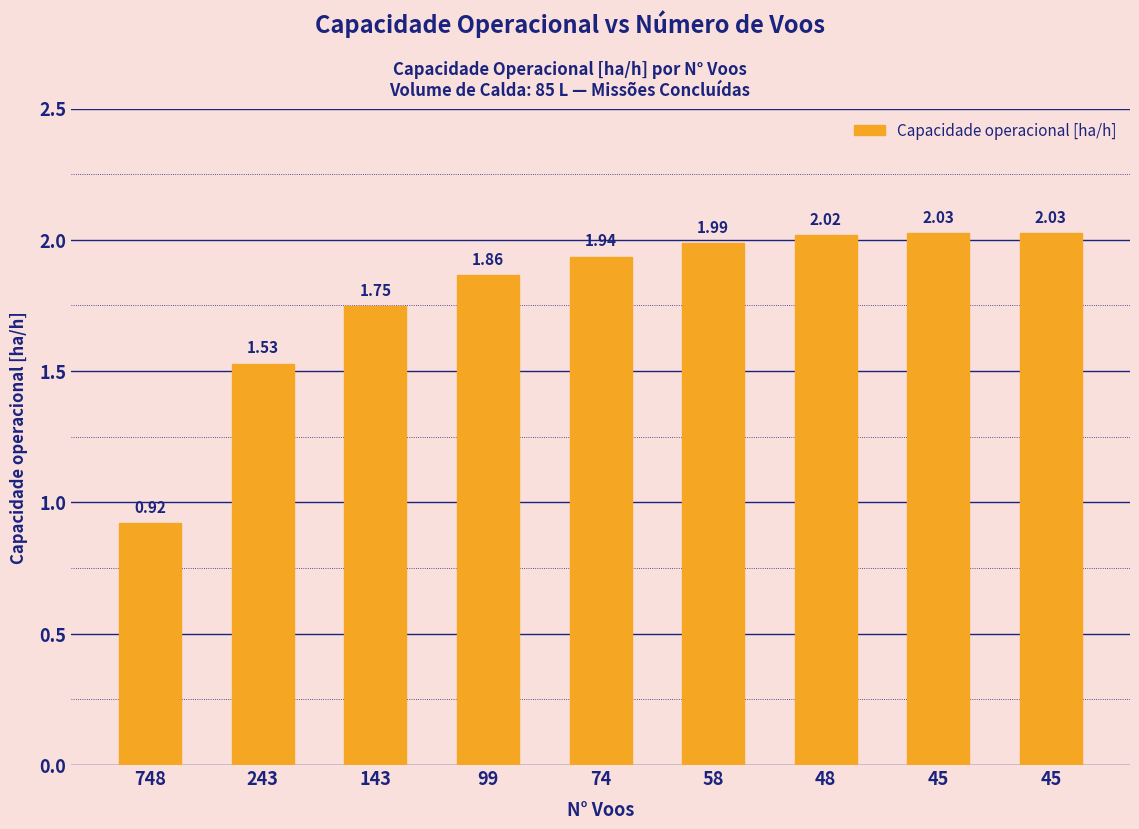

Does the chart contain any negative values?

No